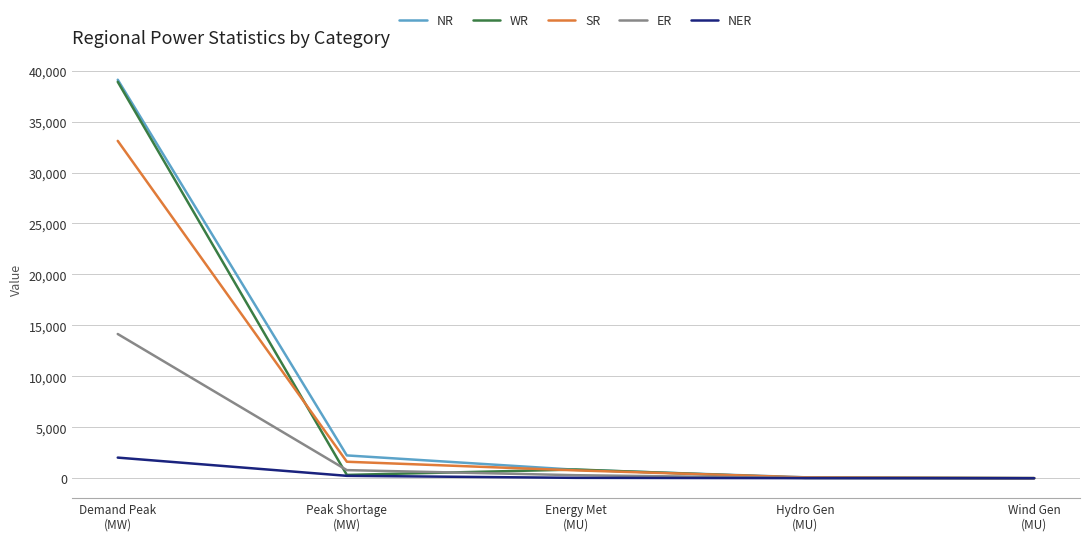

Which series has the widest spread of values?

NR